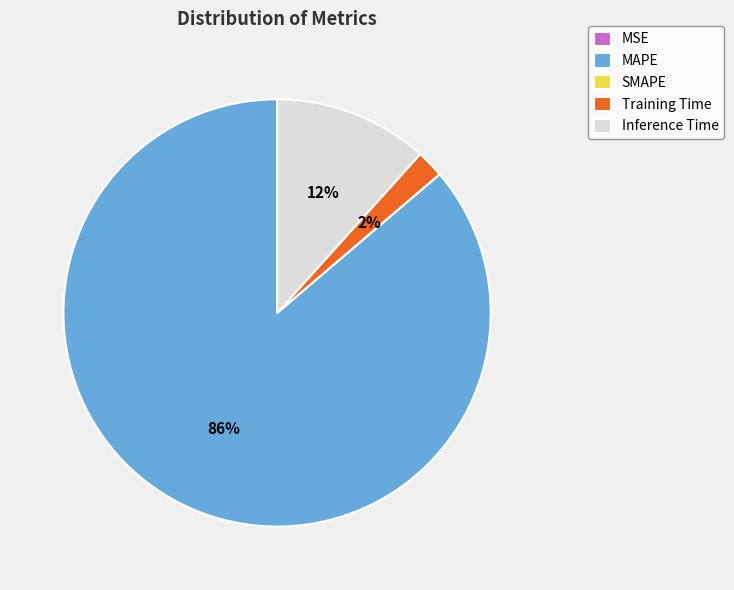

Which slice is the largest?

MAPE